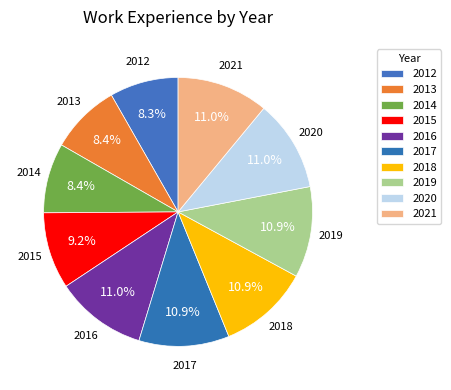

How many slices are in this pie chart?

10